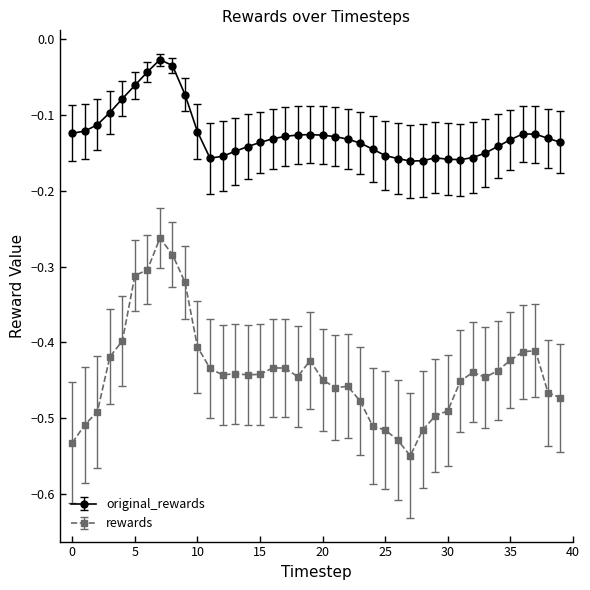

What is the difference between the maximum and minimum values in the original_rewards series?

0.1